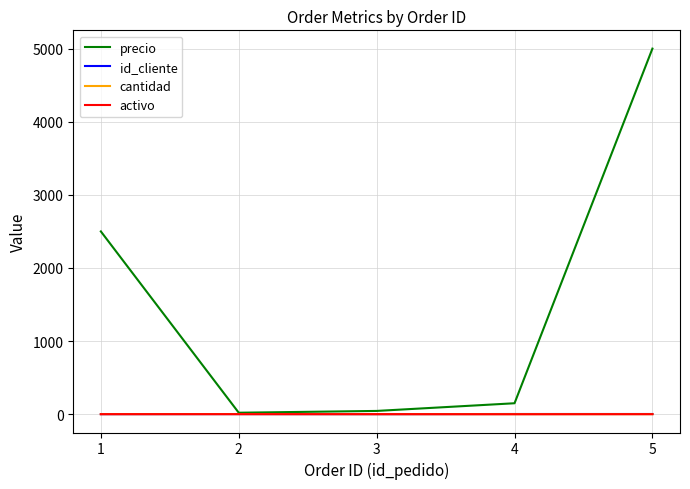

Read the activo value at 5.

1.0